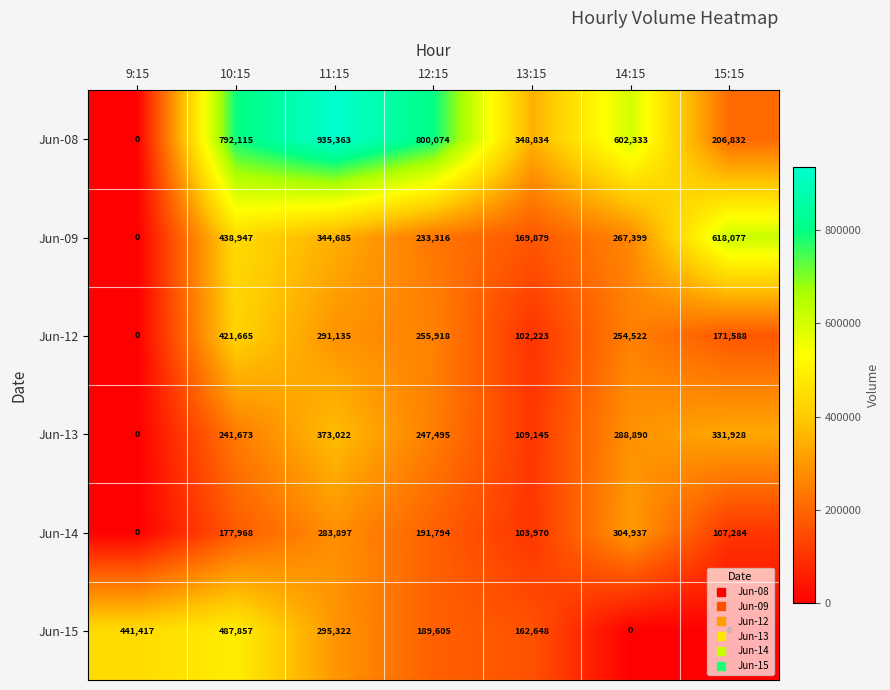

Which series has the largest range (max minus min)?

Jun-08